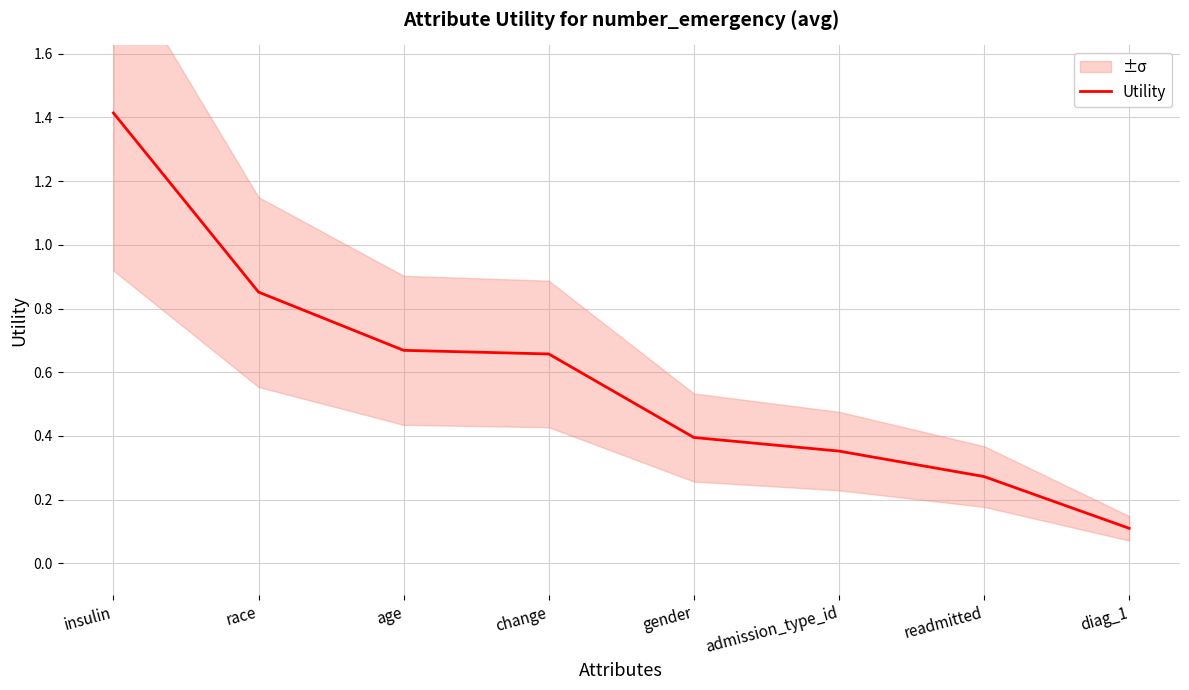

What is the sum of all values?

4.7